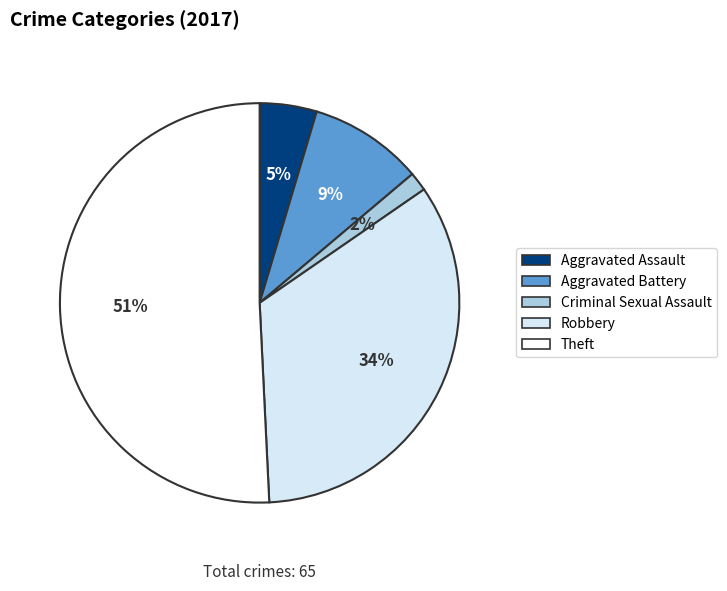

Between Theft and Aggravated Assault, which is larger?

Theft